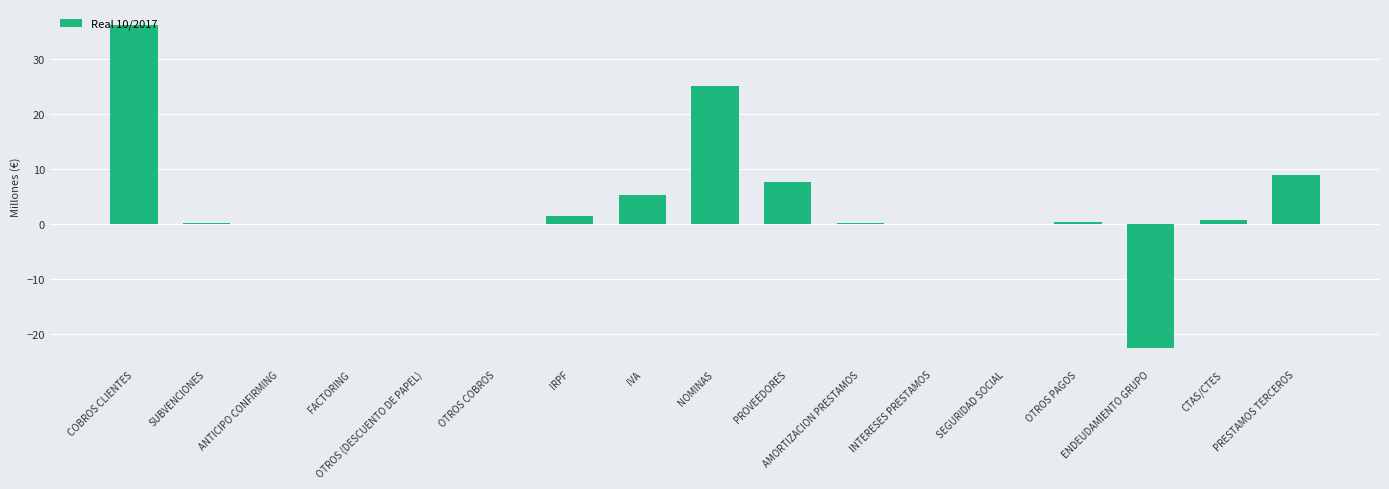

What is the maximum value shown in the chart?

36.1